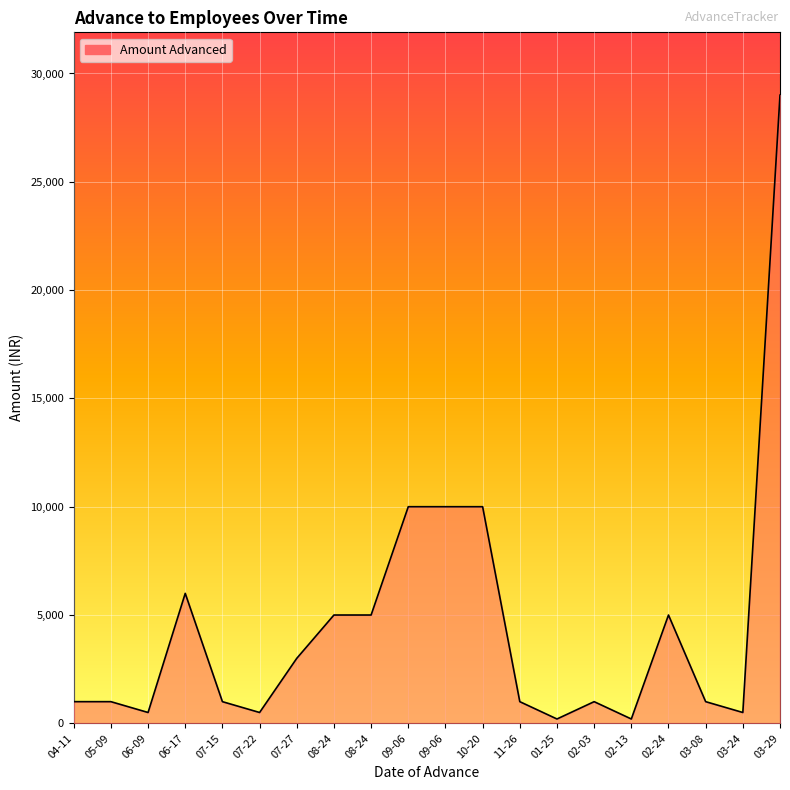

Rank the categories by value from lowest to highest.

01-25, 02-13, 06-09, 07-22, 03-24, 04-11, 05-09, 07-15, 11-26, 02-03, 03-08, 07-27, 08-24, 08-24, 02-24, 06-17, 09-06, 09-06, 10-20, 03-29